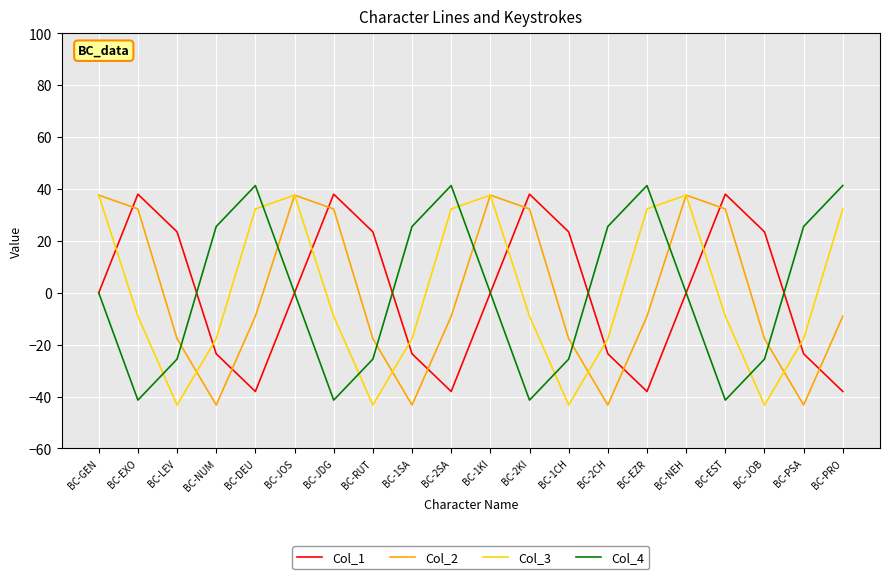

What is the highest value of the Col_1 series?

38.0